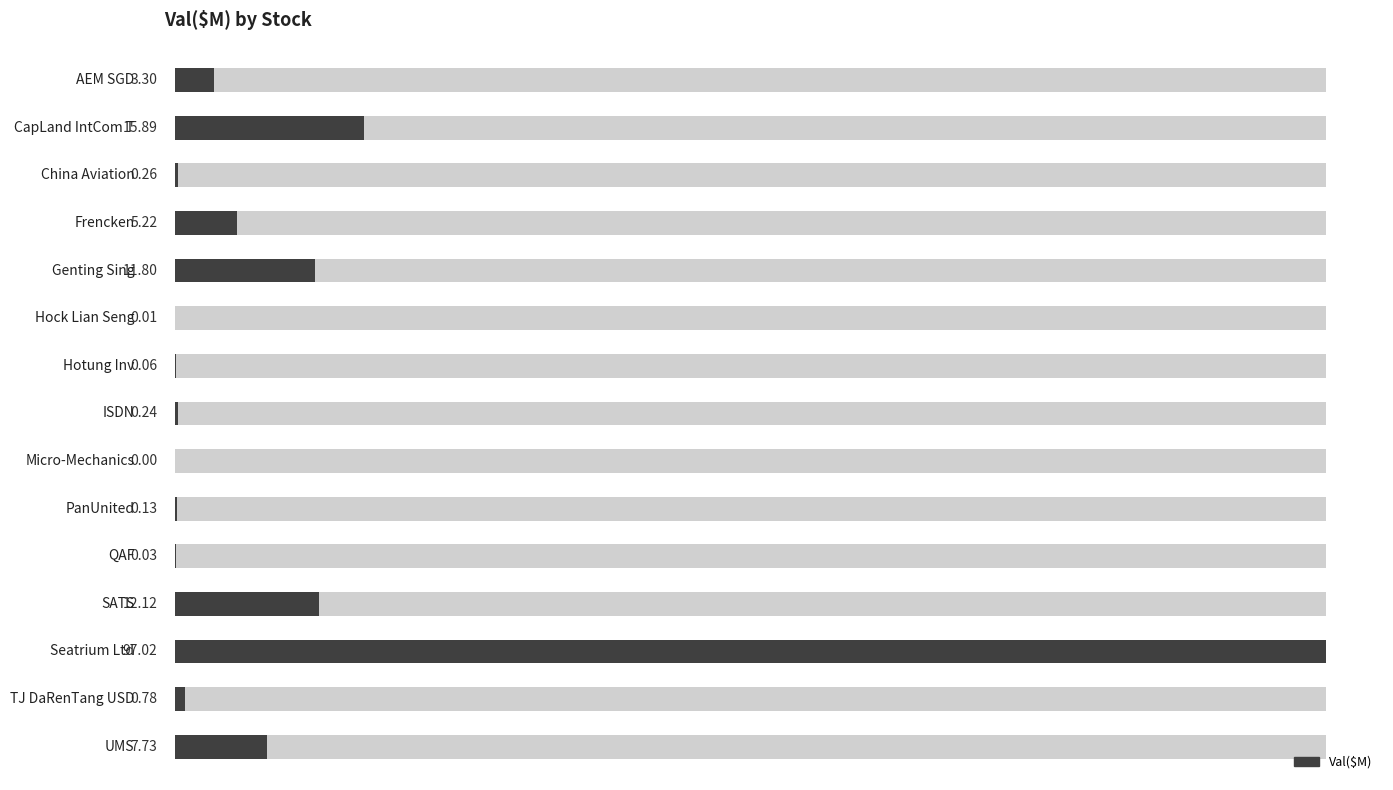

Which label corresponds to the smallest value in the chart?

Micro-Mechanics